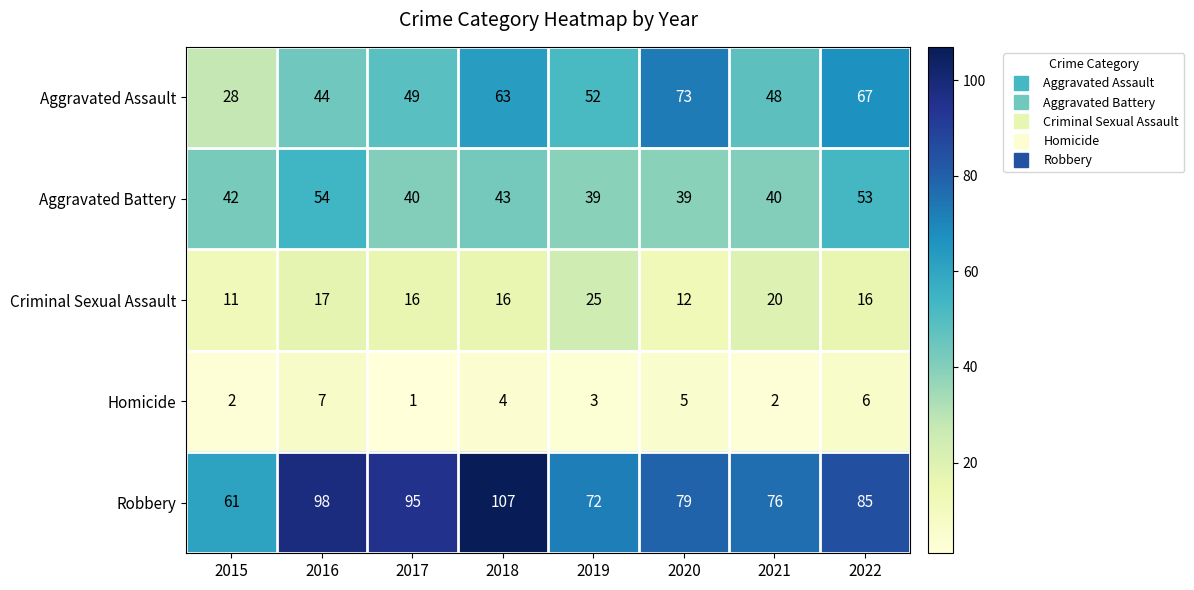

What is the maximum value for Aggravated Assault?

73